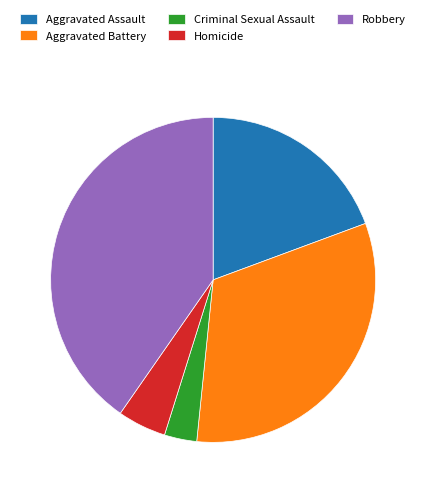

Does any single category account for the majority?

No